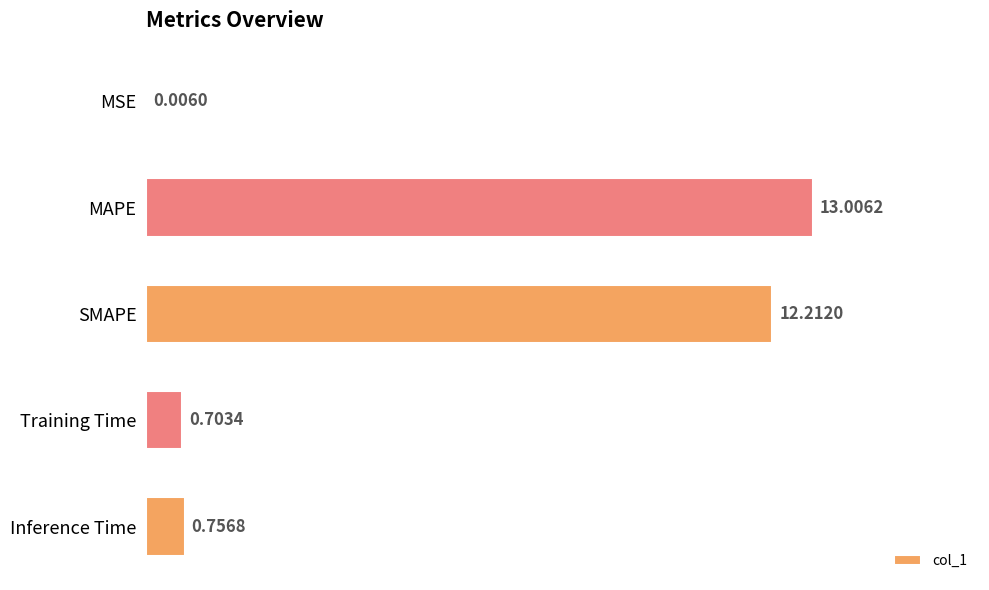

Are the bars horizontal?

Yes